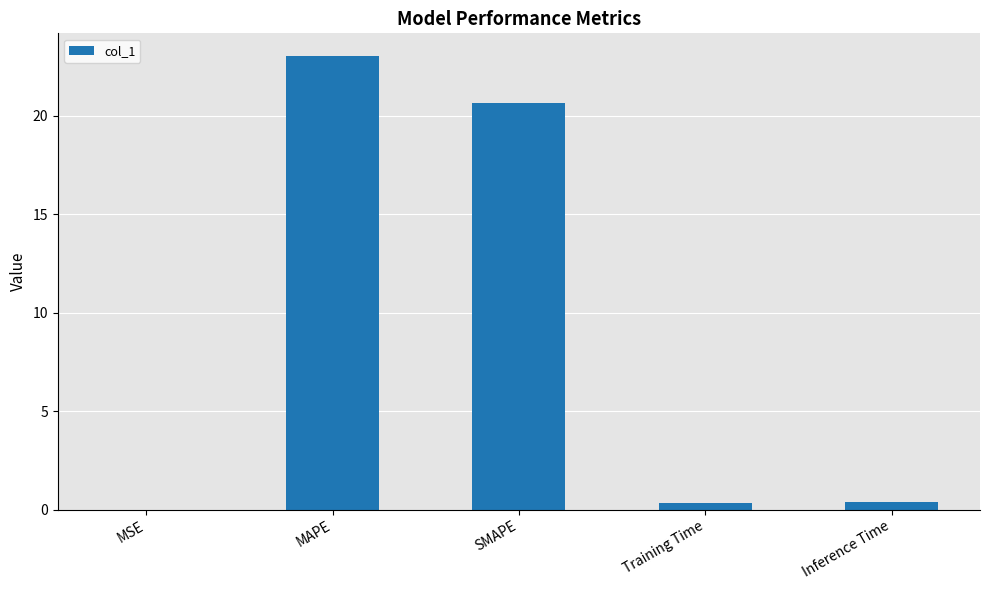

Between MSE and Training Time, which is larger?

Training Time